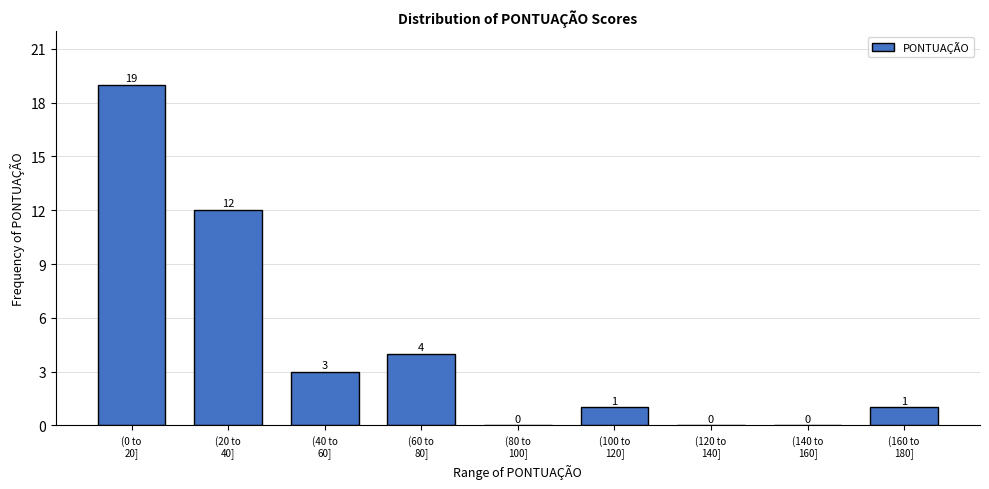

How many positive values are there?

6